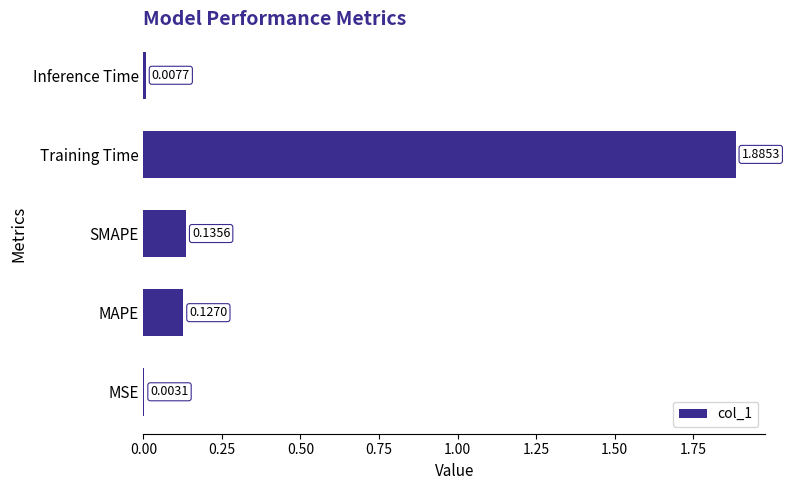

Which category has the highest value across all series?

Training Time